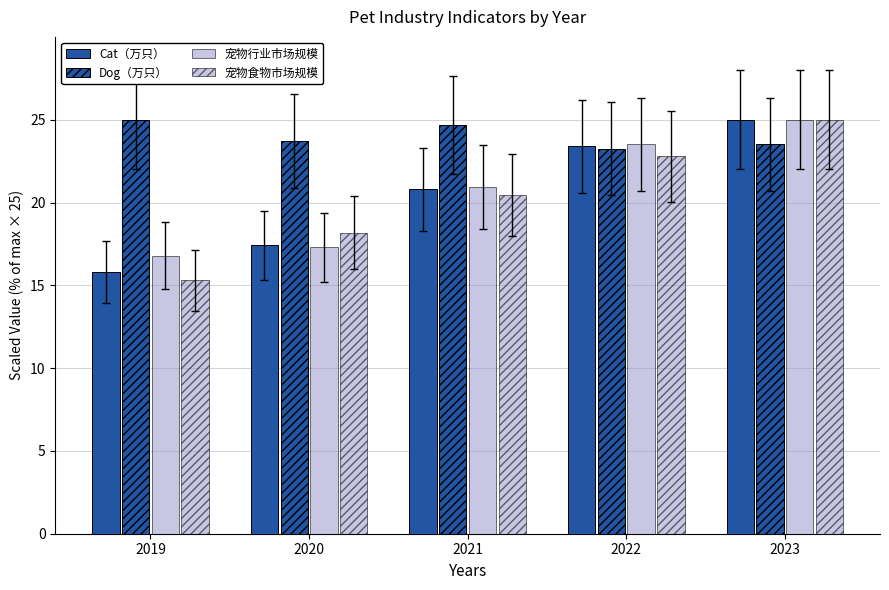

What is the difference between the second highest and second lowest values in the Cat（万只） series?

6.0